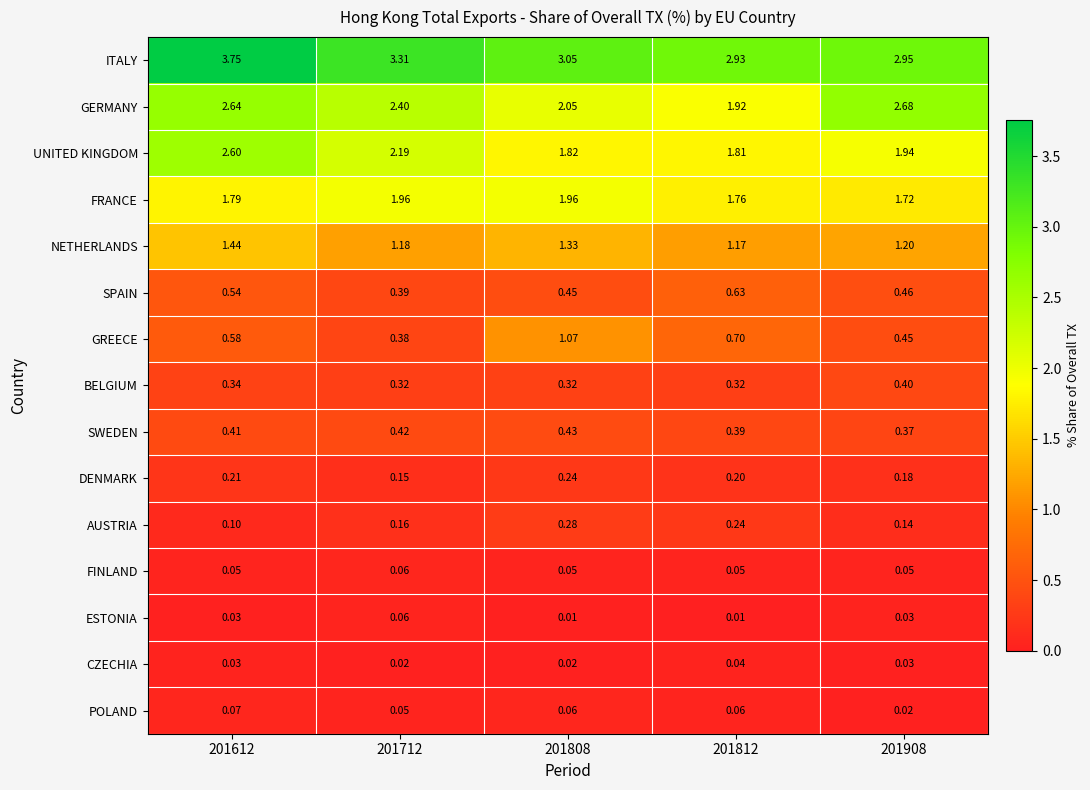

Between 201812 and 201908, which series saw the biggest shift?

GERMANY